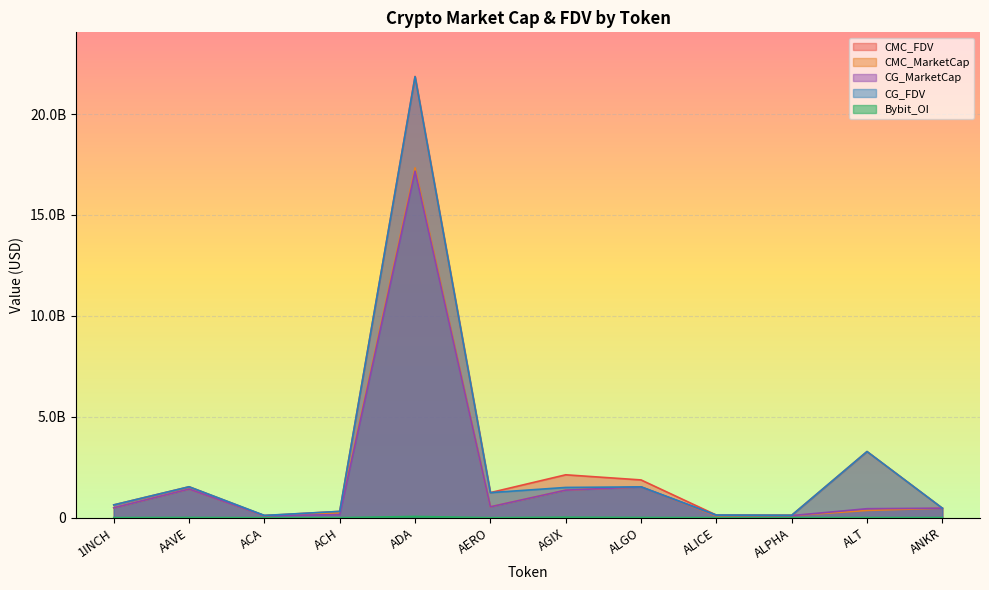

Which series has the widest spread of values?

CMC_FDV